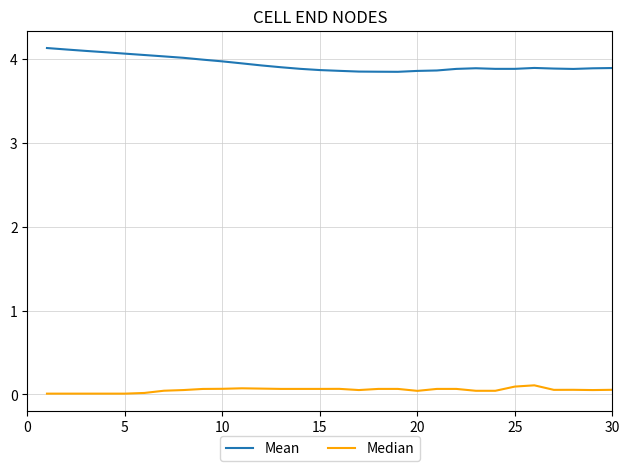

Does the chart display data point markers on the line(s)?

No